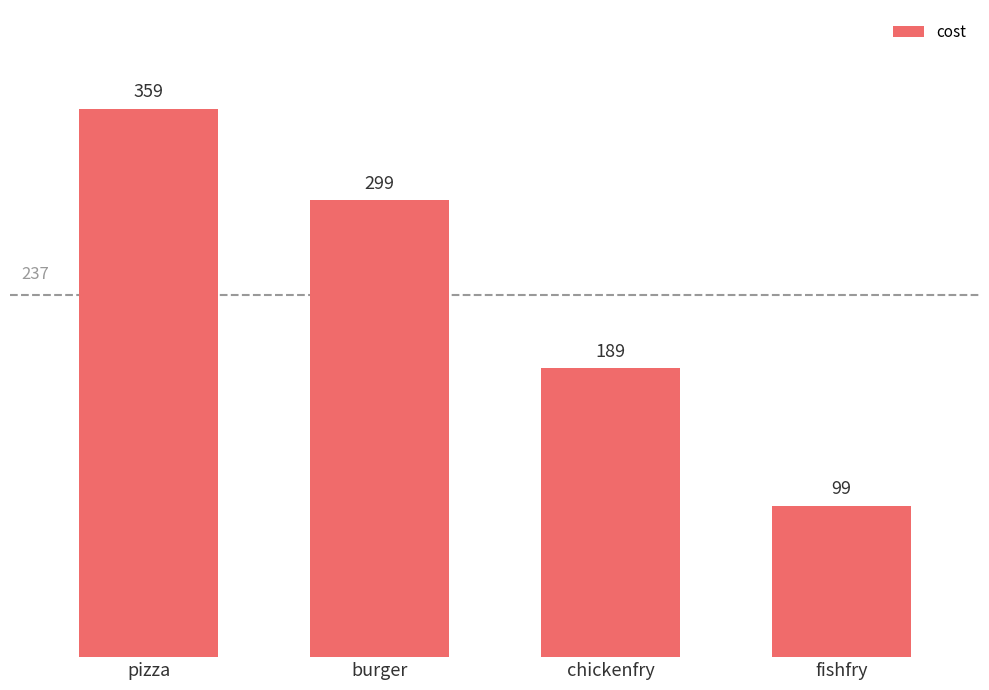

Count the number of categories in the chart.

4